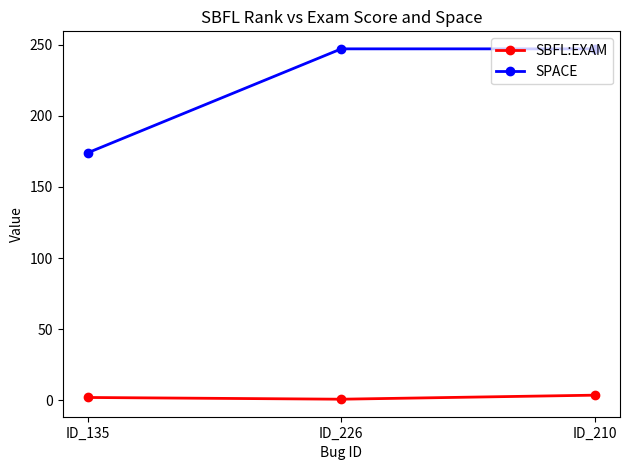

Which series has the largest total across all categories?

SPACE